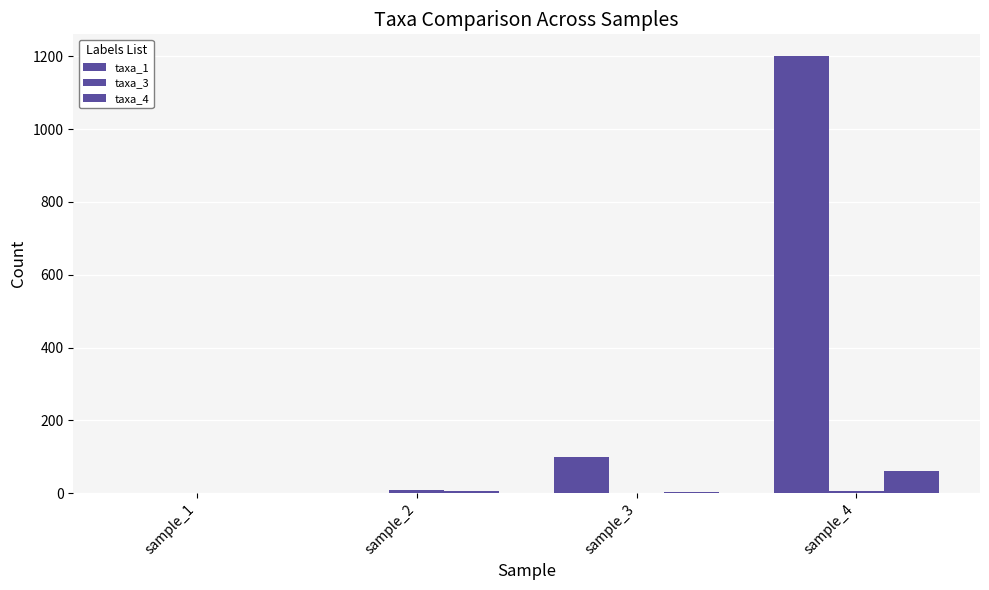

What is the sum of the taxa_1 values at sample_3 and sample_2?

102